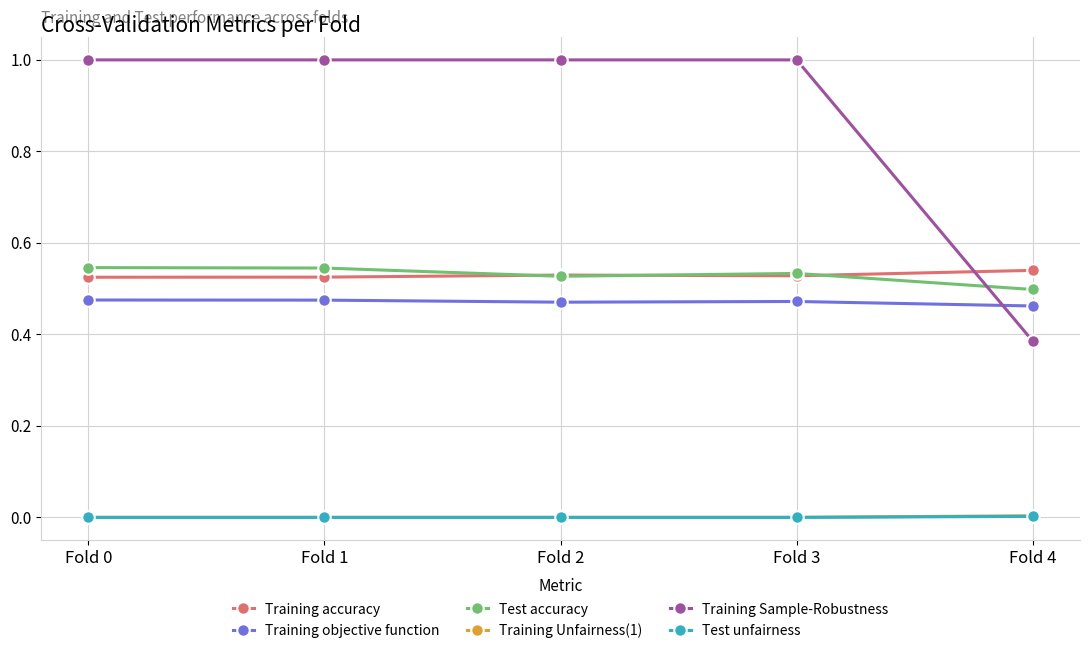

What is the value of the Training Sample-Robustness point at the 3rd from the left?

1.0